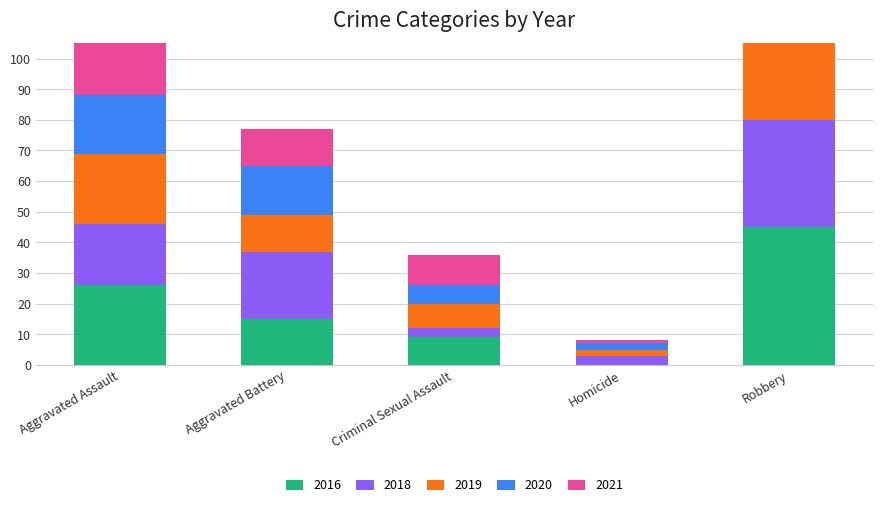

What is the difference between the second highest and second lowest values in the 2018 series?

19